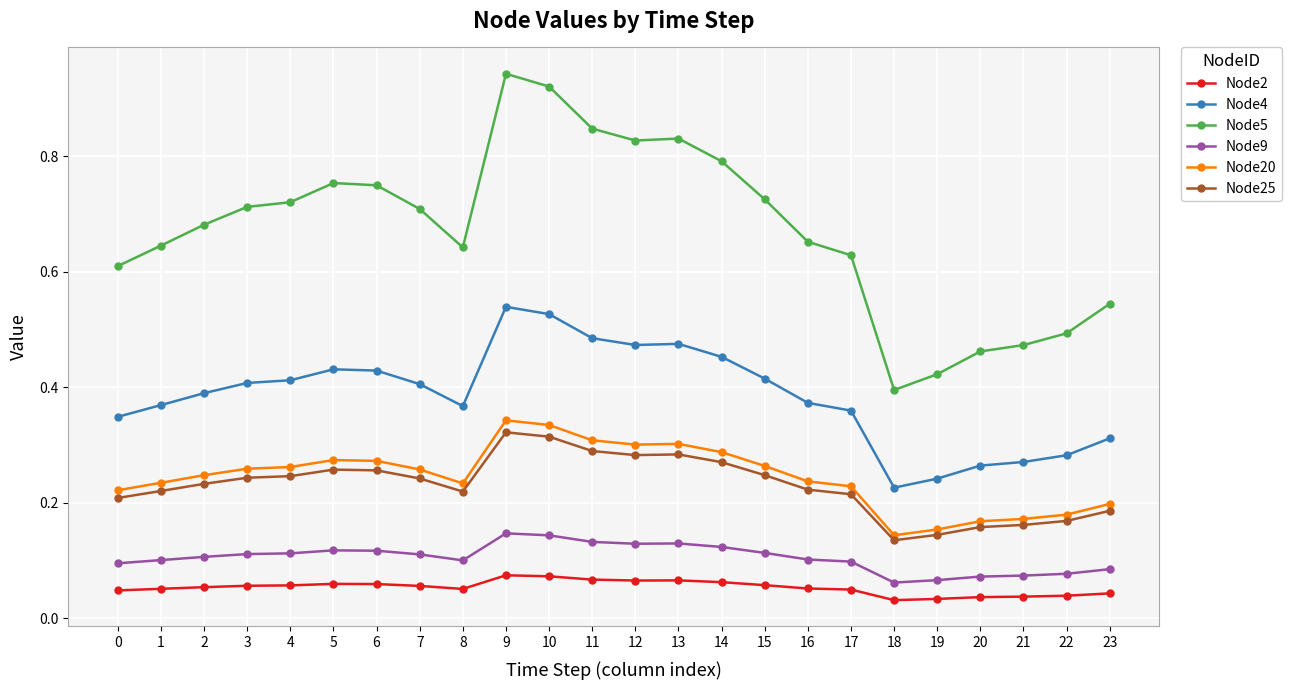

Which category has the lowest value in the Node5 series?

18